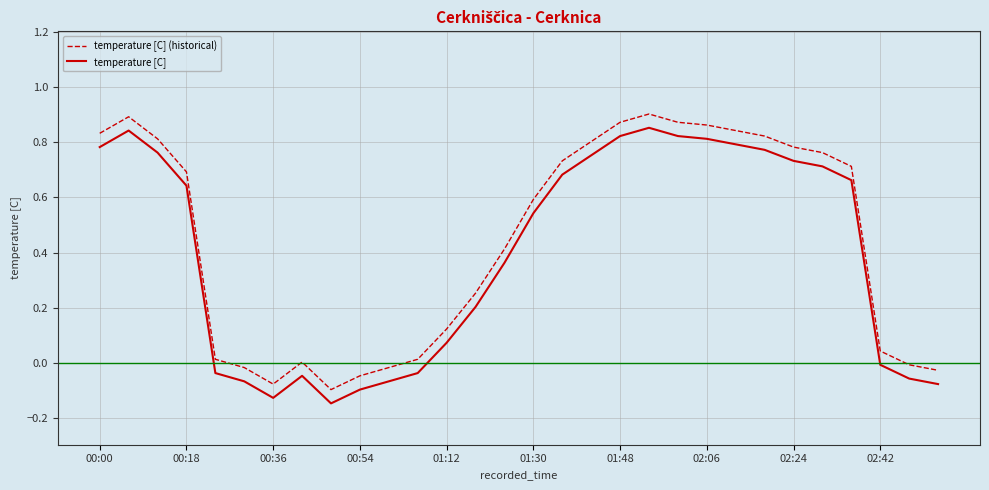

True or false: temperature [C] and temperature [C] (historical) intersect in this chart.

False